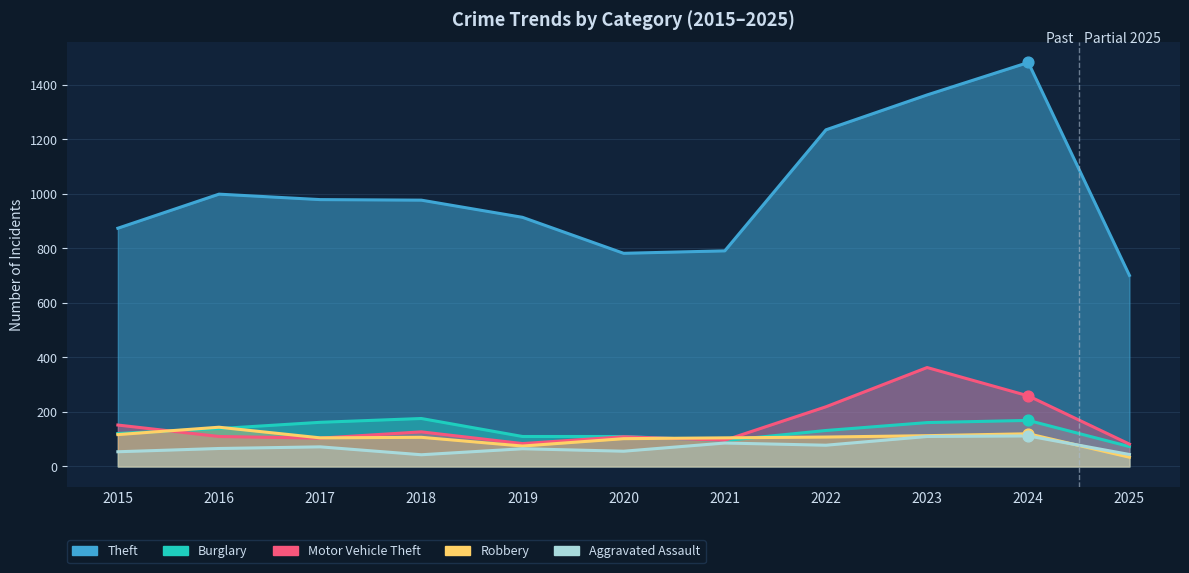

Which series contains the highest Y value?

Theft